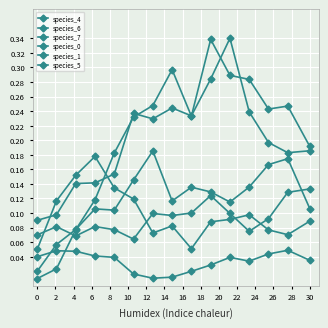

How many species_4 values are between 0 and 1?

15